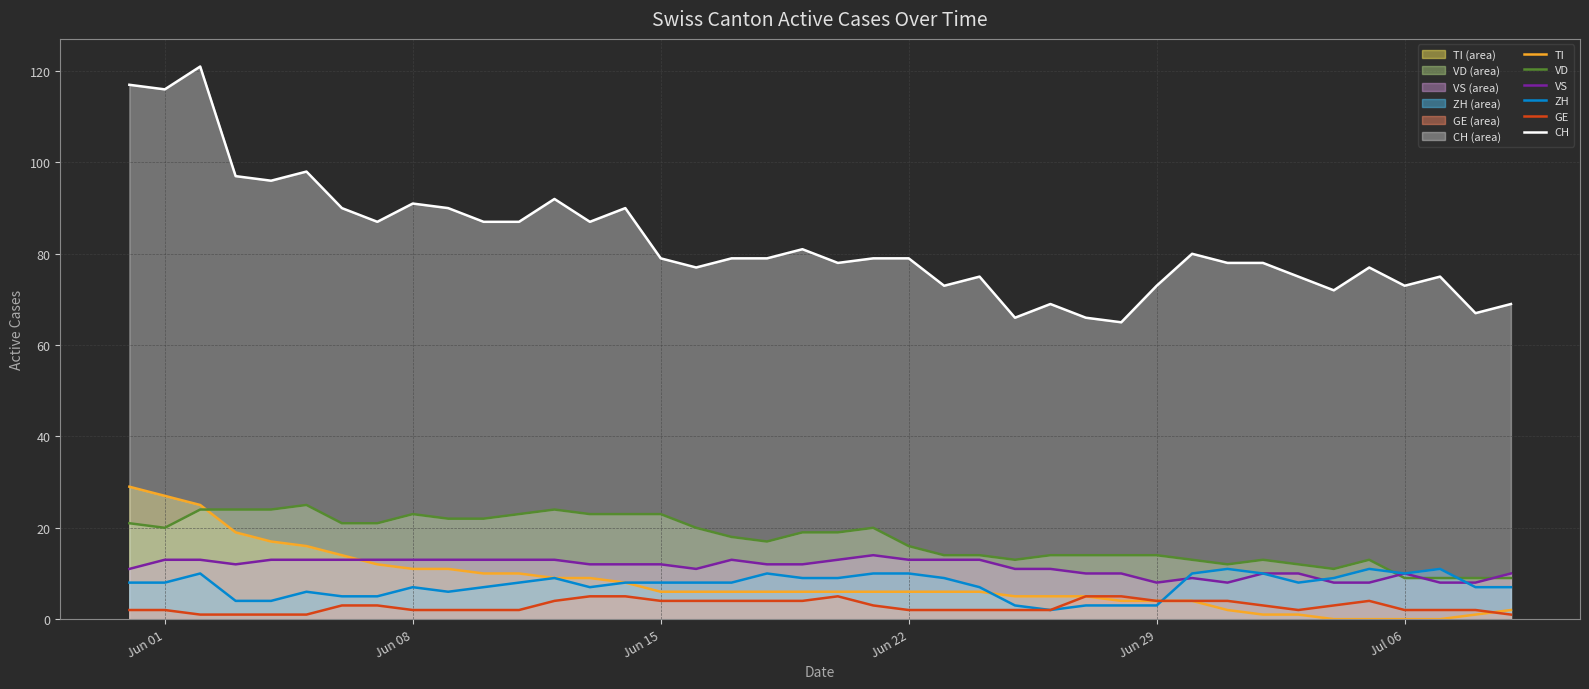

What is the approximate value of VD at Jun 15, to the nearest 10?

20